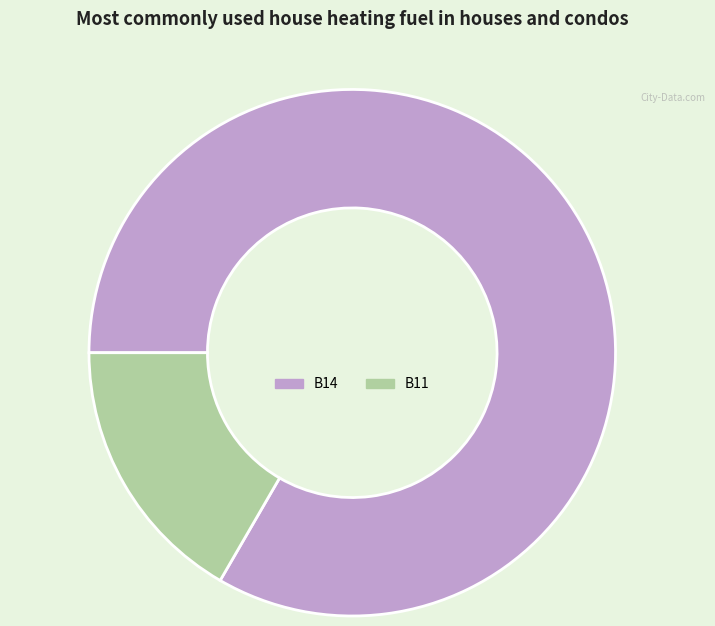

Does any single category account for the majority?

Yes